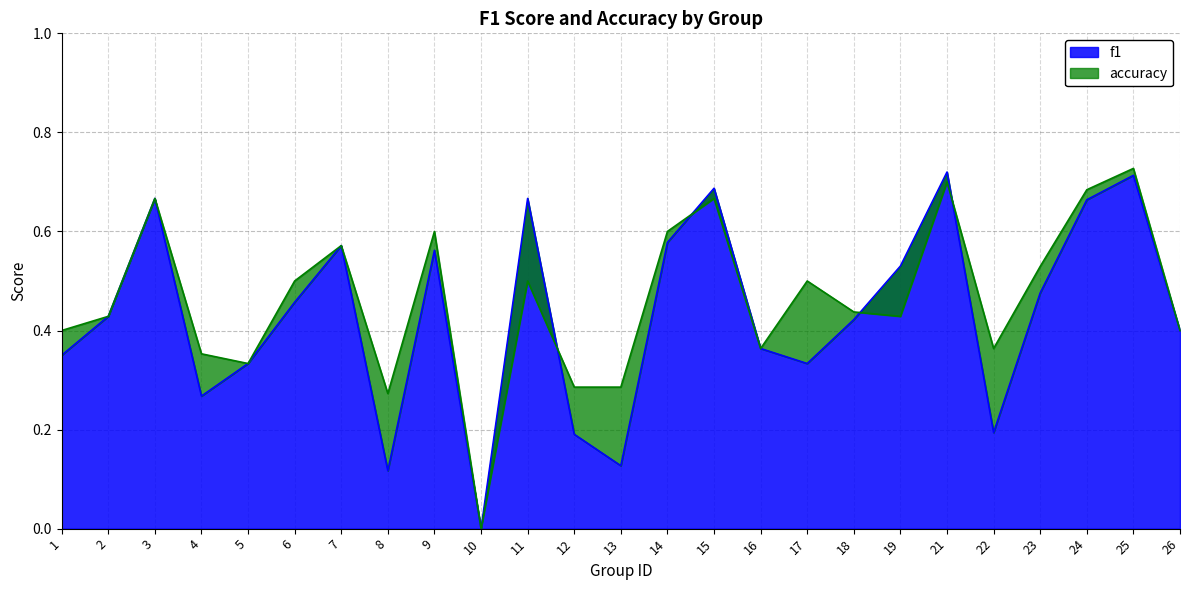

Which category has the lowest value in the f1 series?

10